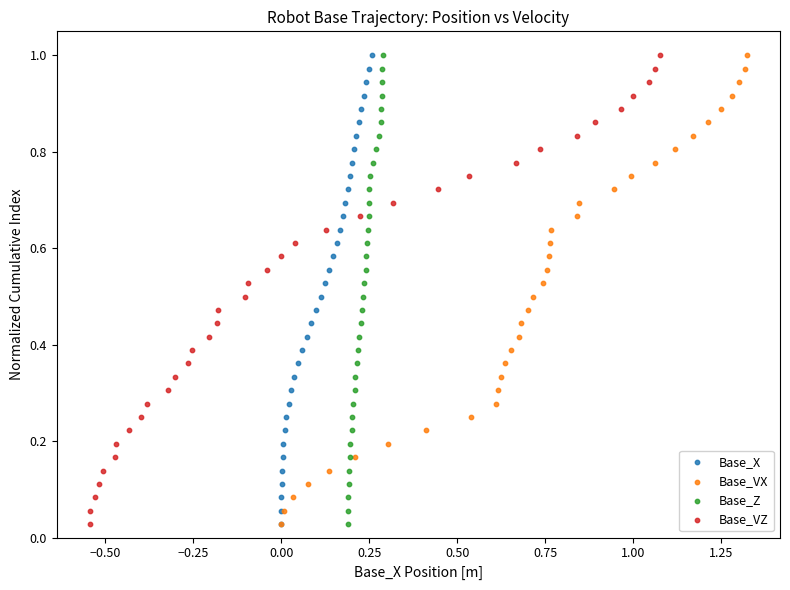

What are all the series names shown in the legend?

Base_X, Base_VX, Base_Z, Base_VZ